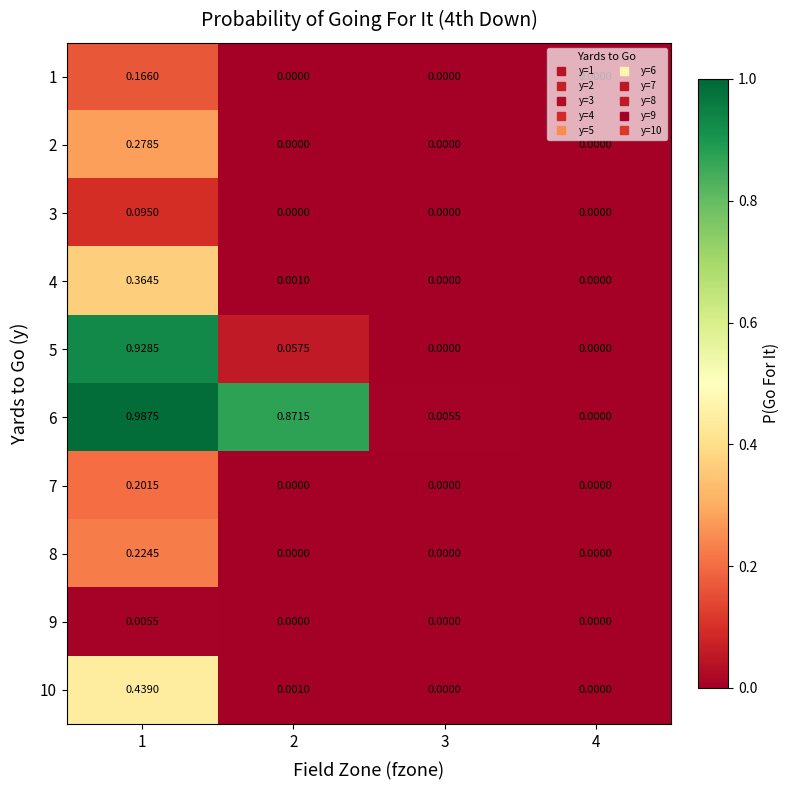

Is the value of 5 at 2 greater than the value of 8 at 1?

No